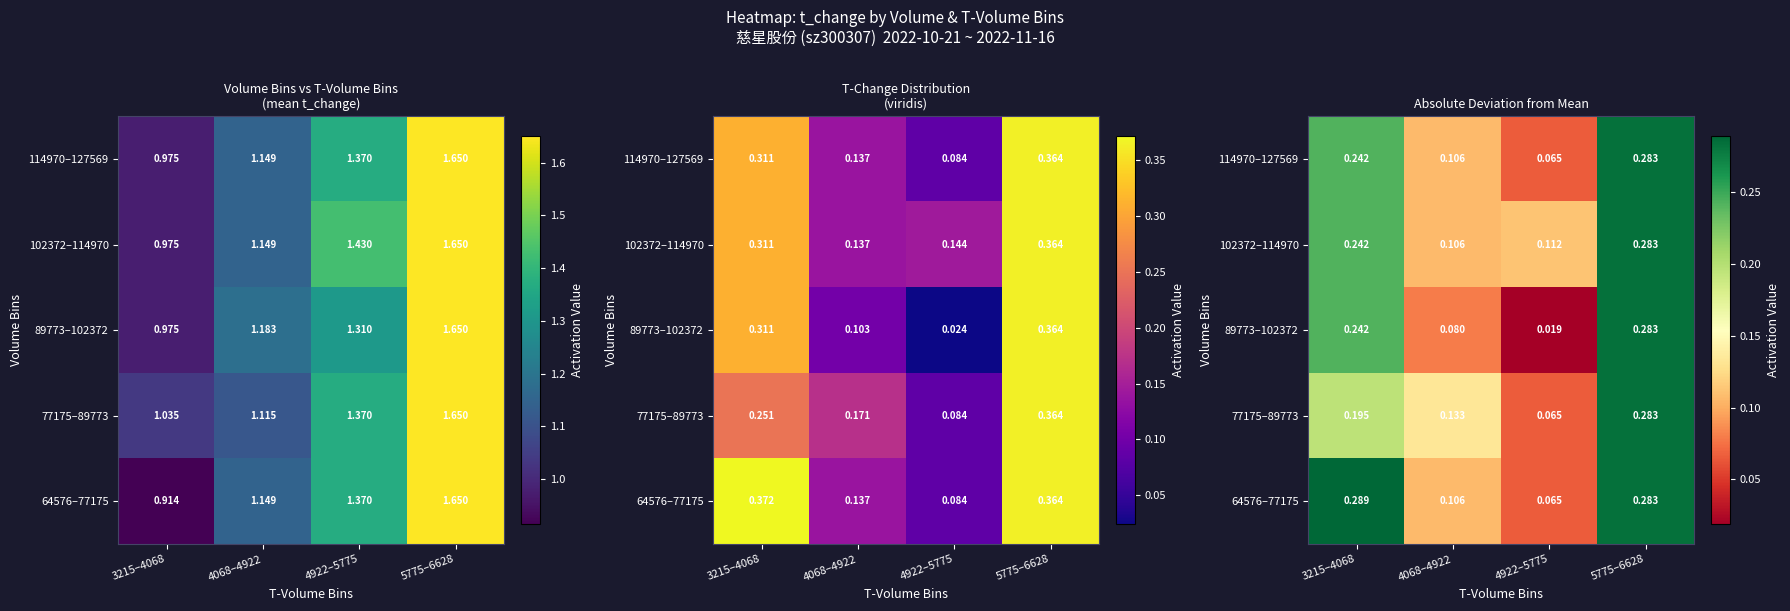

The 64576–77175 series shows 0.0 at 4068–4922. True or false?

False